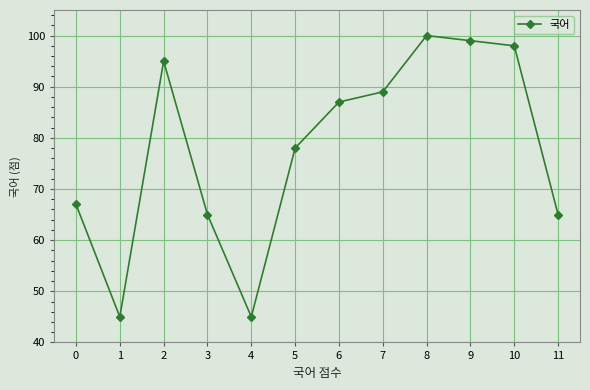

What is the sum of all values?

933